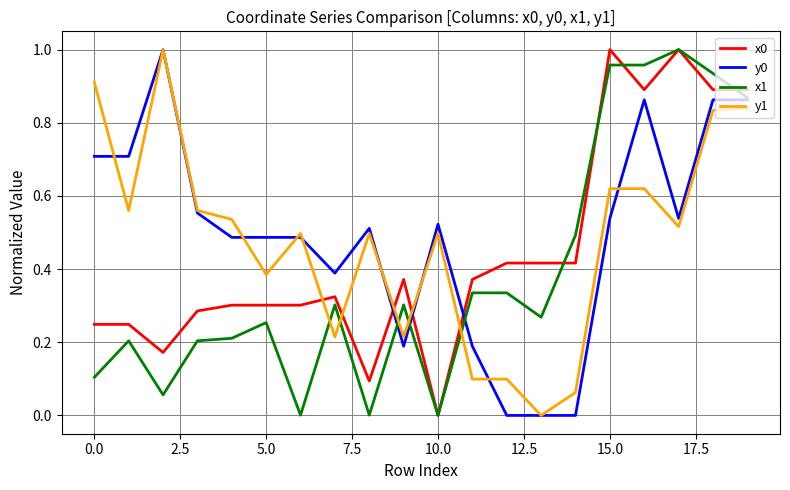

How many lines are shown in the chart?

4